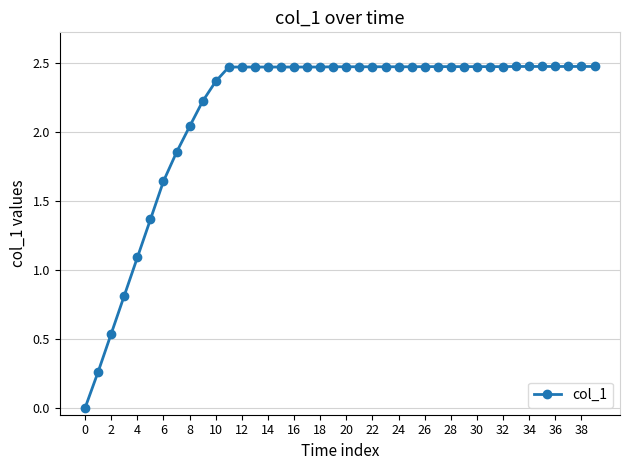

How many lines are shown in the chart?

1